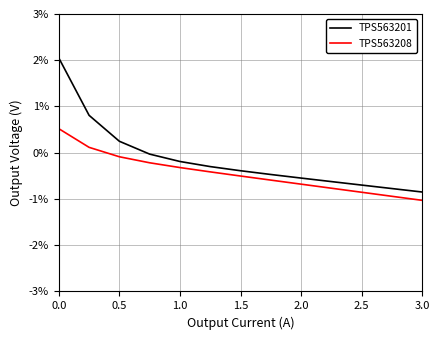

What is the smallest value displayed?

-1.0